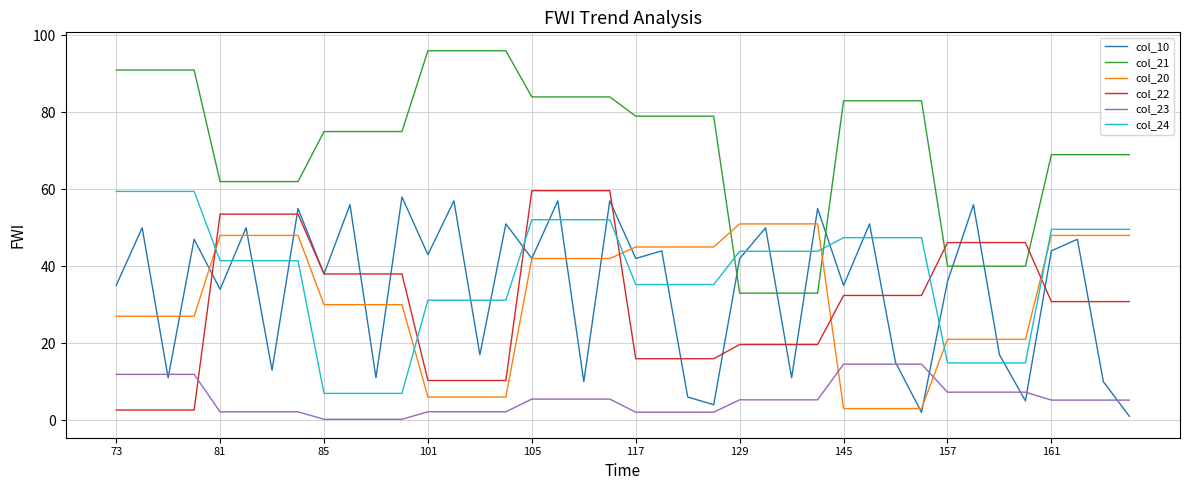

After their last crossing, which series has the higher values: col_22 or col_24?

col_24